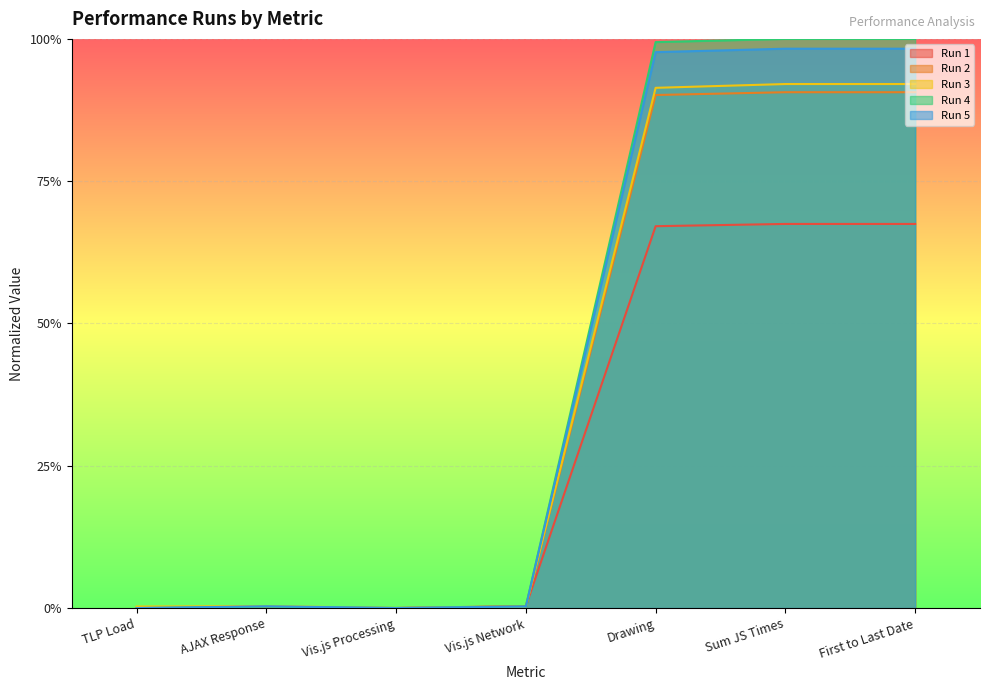

The Run 1 series shows 0.0 at Vis.js Network. True or false?

False